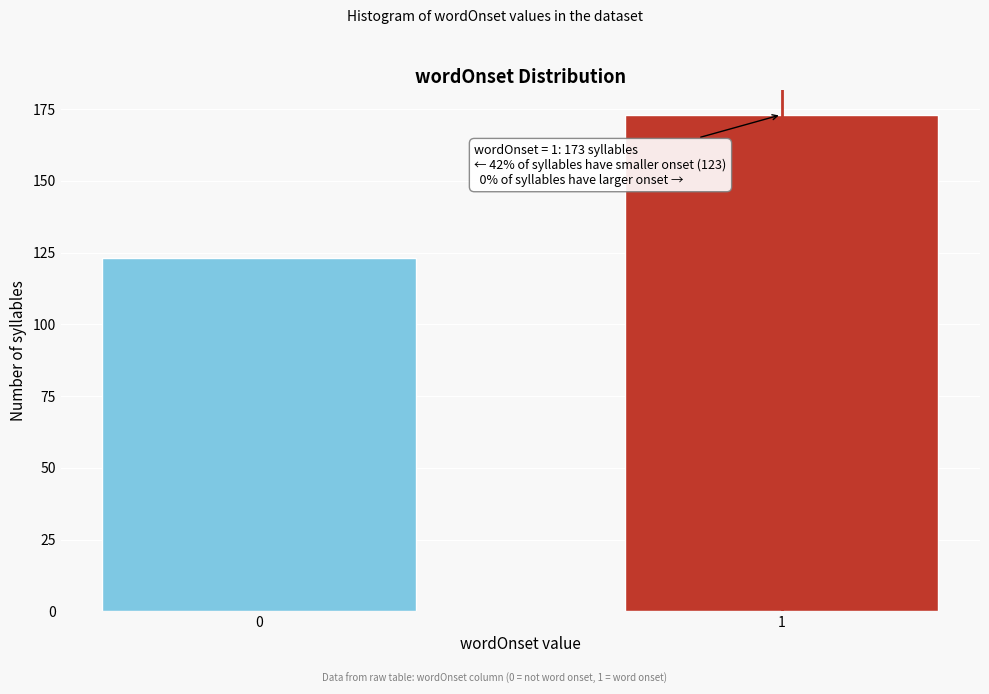

Reading left to right, extract all data points from this chart.

123	173